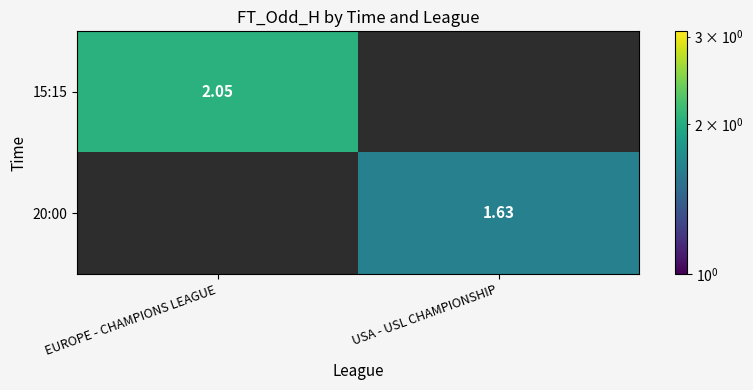

At how many categories does at least one series exceed 1?

2